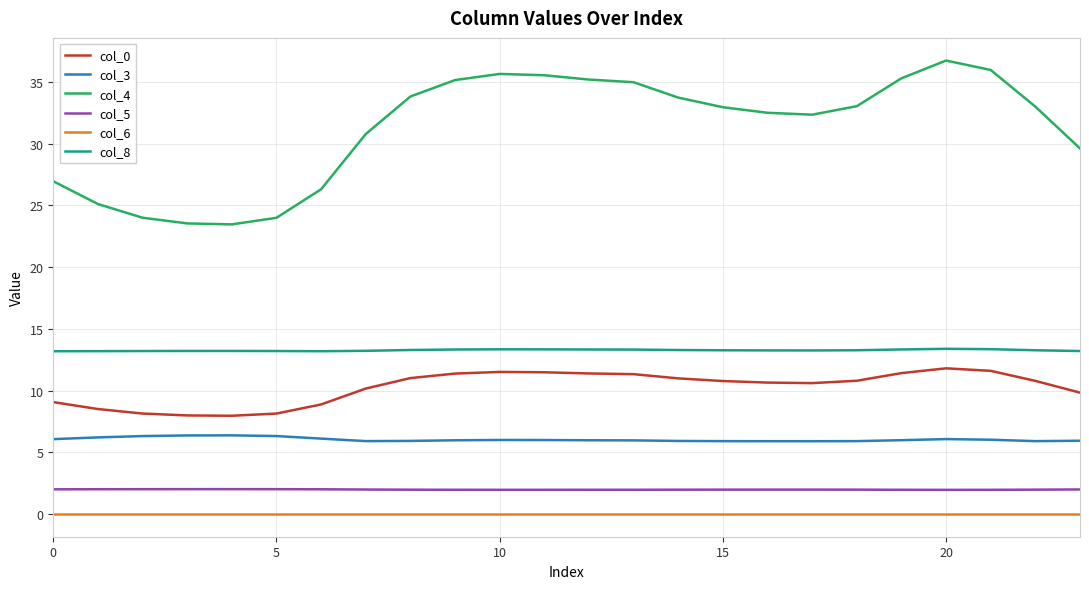

Which series has the largest range (max minus min)?

col_4